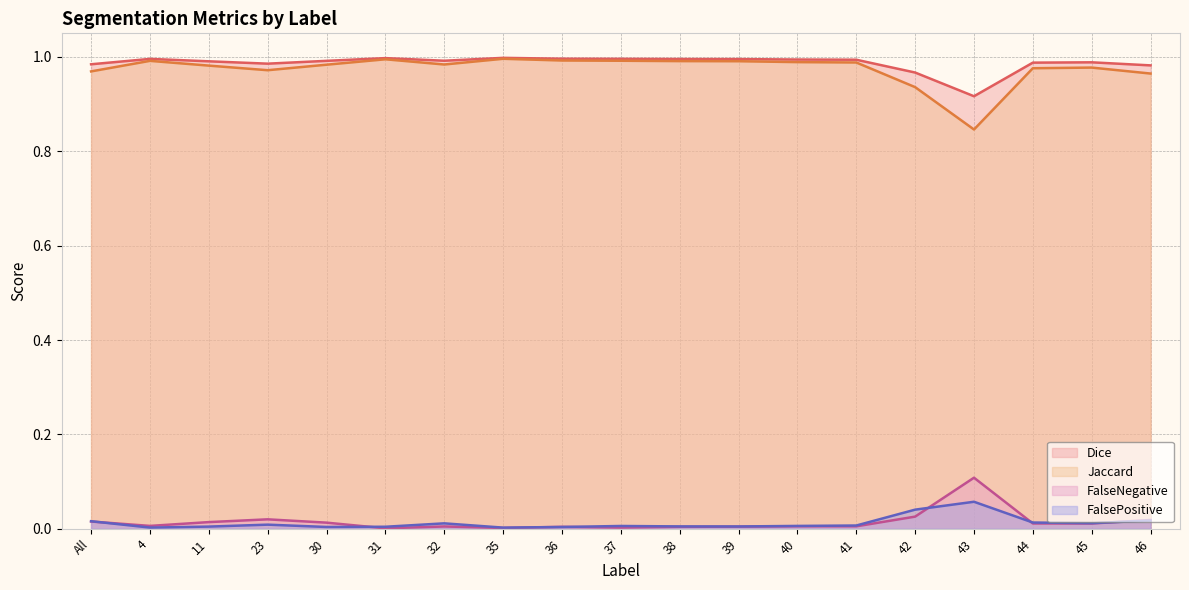

What value does the Jaccard series have at 23?

1.0